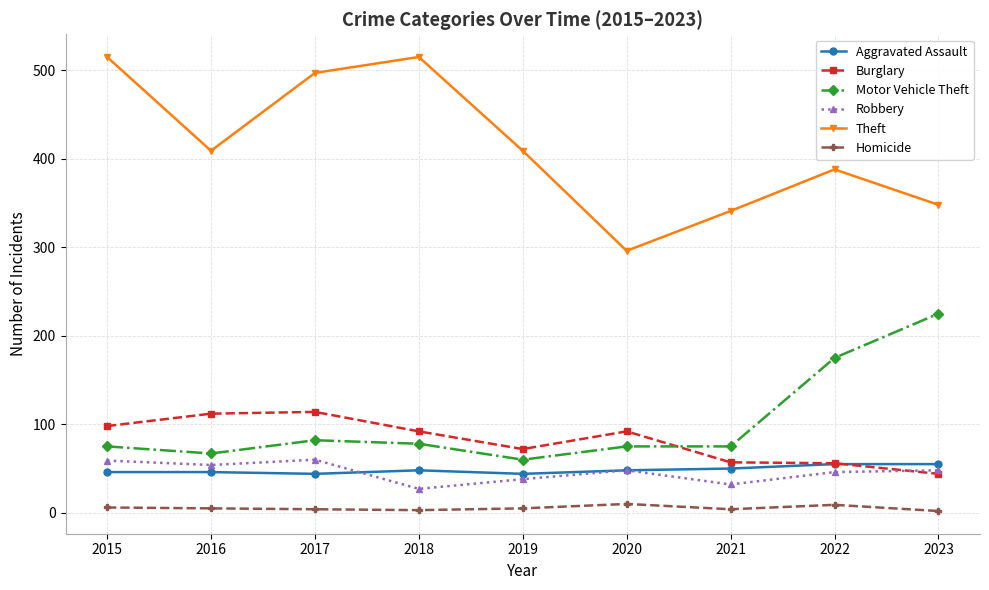

The Theft series shows 637 at 2019. True or false?

False